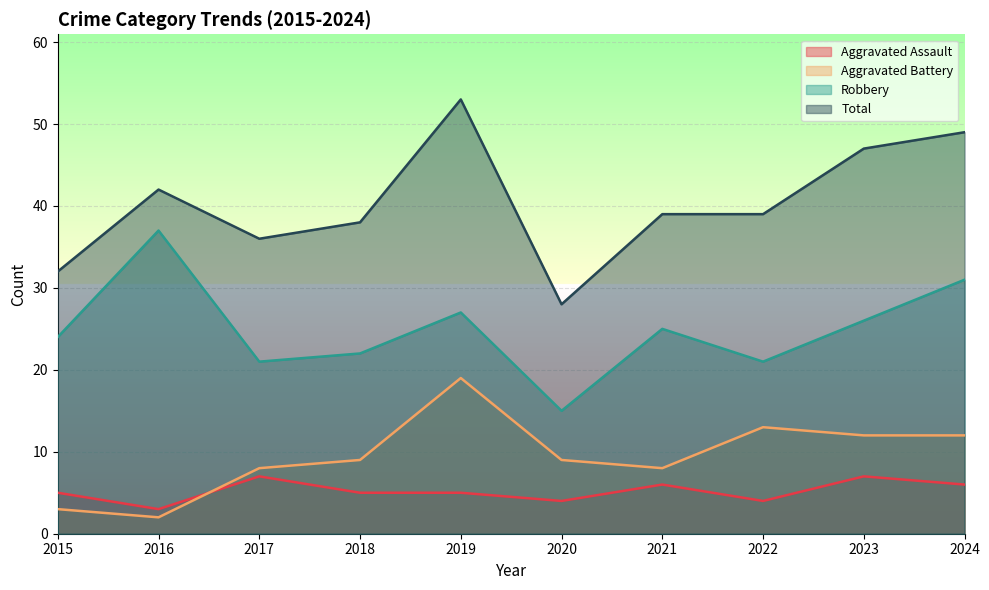

How many lines are shown in the chart?

4